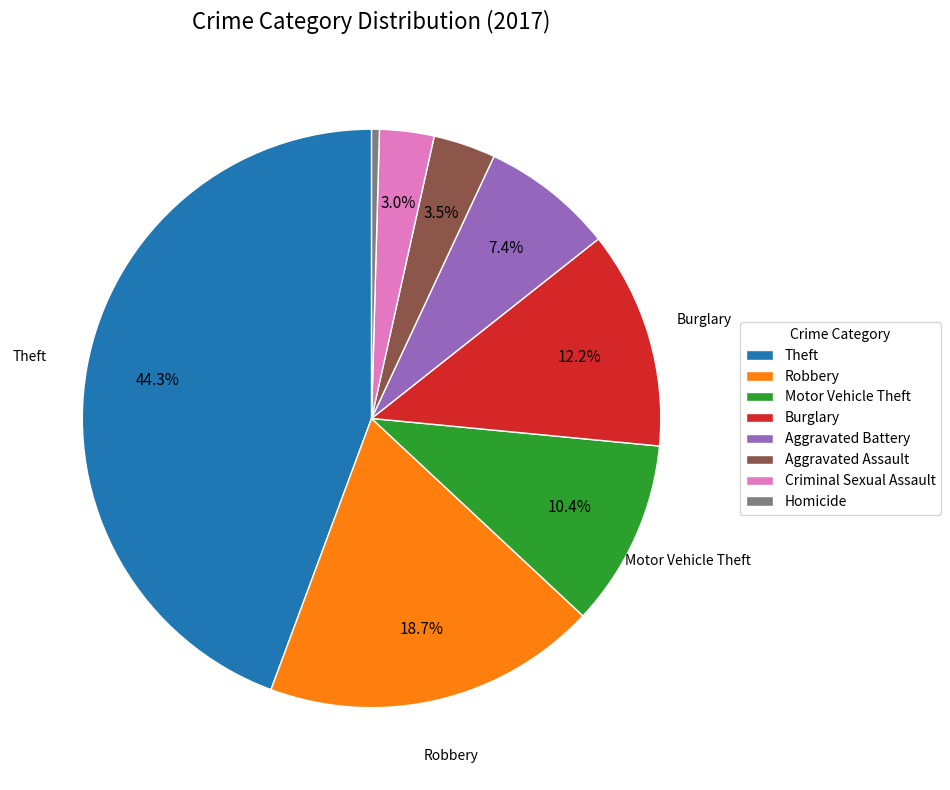

How much of the chart is everything except Robbery?

81.3%